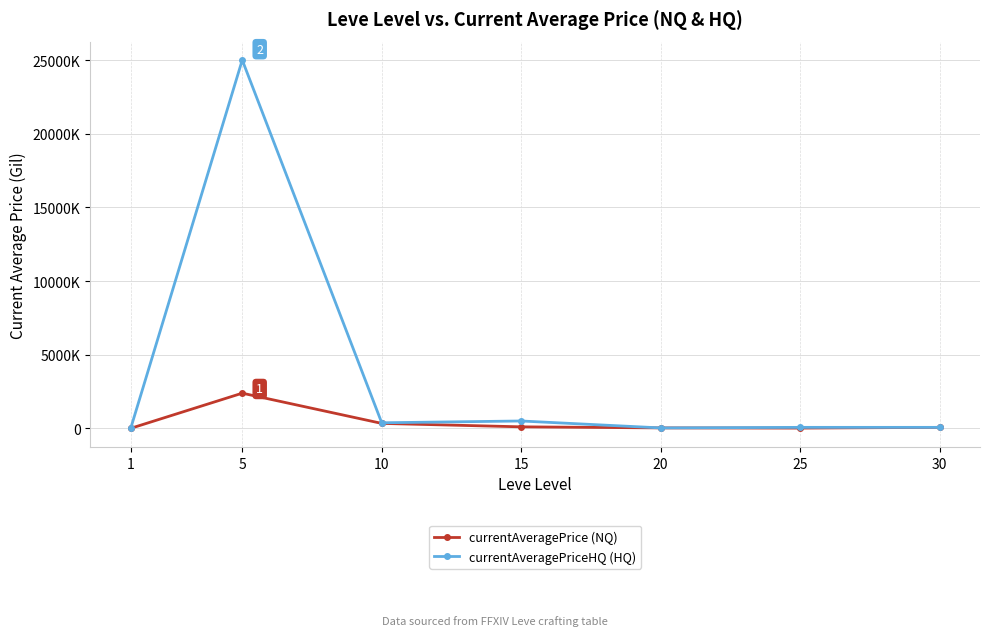

What are all the series names shown in the legend?

currentAveragePrice (NQ), currentAveragePriceHQ (HQ)